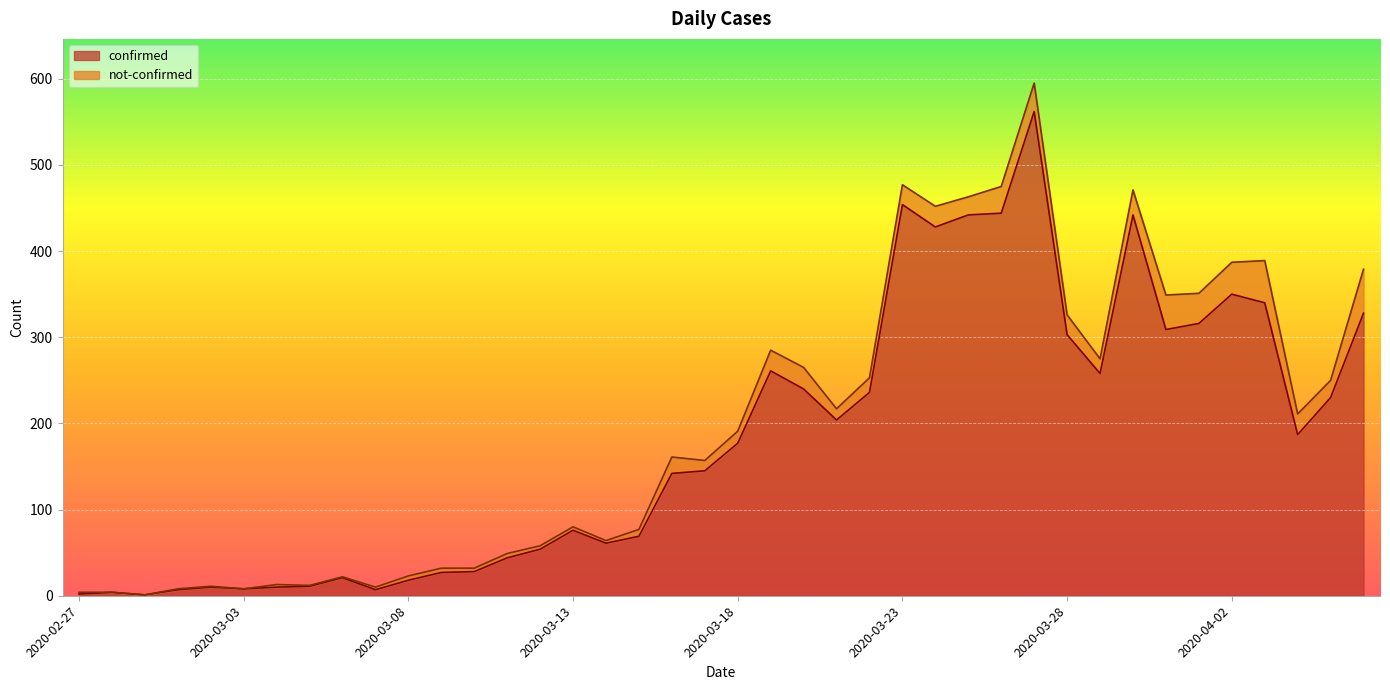

The value at 2020-03-13 is 76. True or false?

True